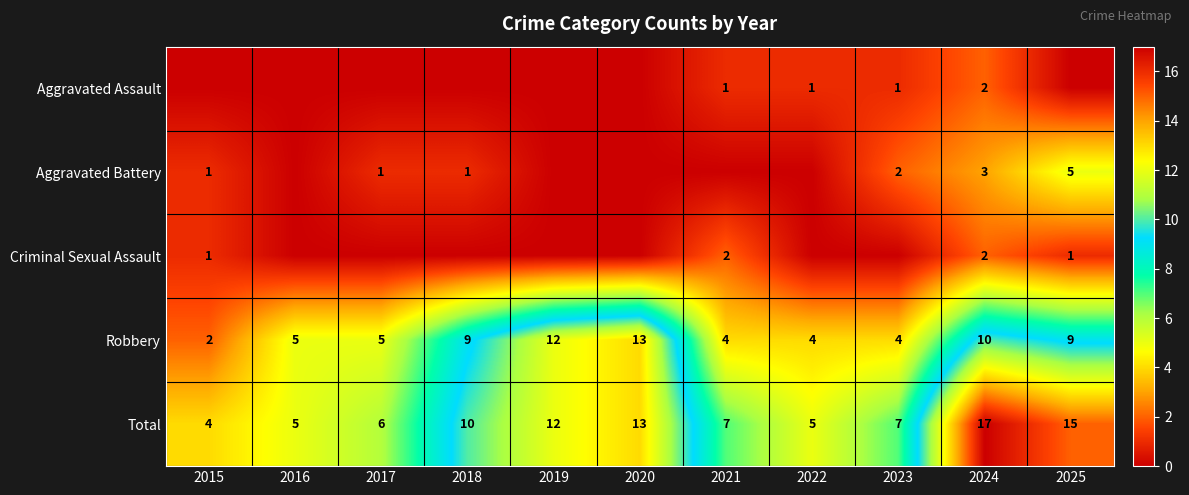

Where does the Total series first go above 7?

2018